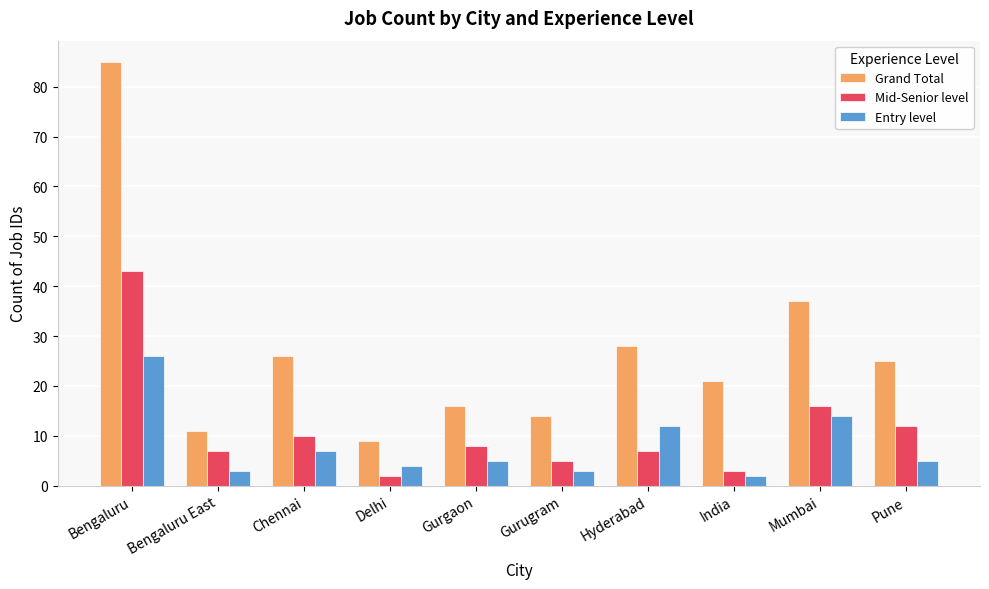

Reading left to right, what are all the values shown in this chart?

Grand Total: 85	11	26	9	16	14	28	21	37	25
Mid-Senior level: 43	7	10	2	8	5	7	3	16	12
Entry level: 26	3	7	4	5	3	12	2	14	5